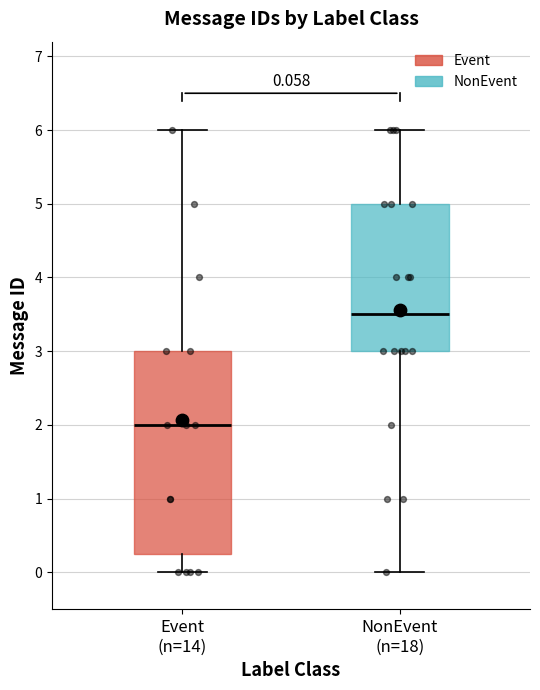

Which box is the tallest, from its lower edge to its upper edge?

Event (n=14)